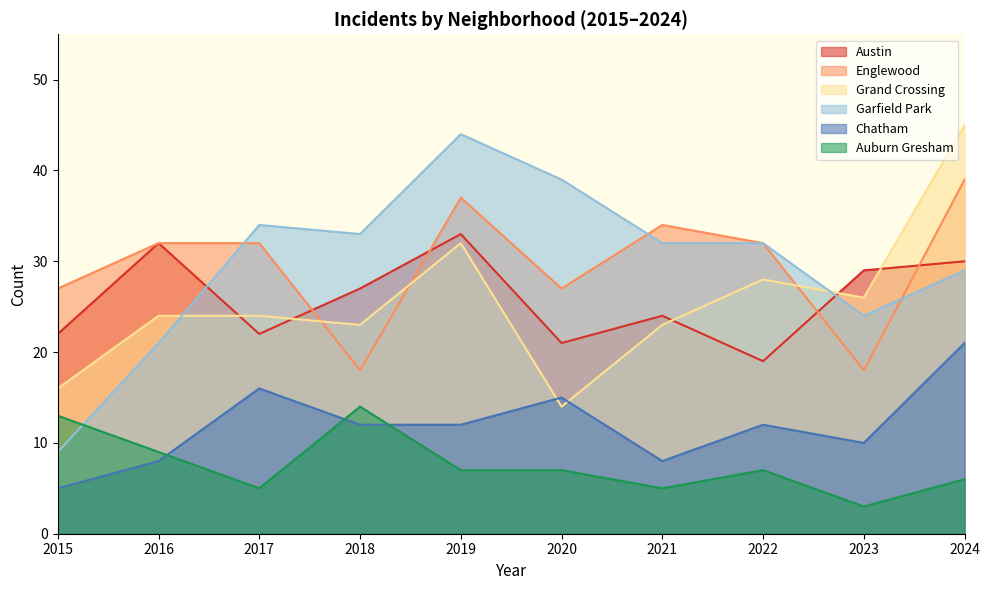

How many values in the Auburn Gresham series exceed 7?

3